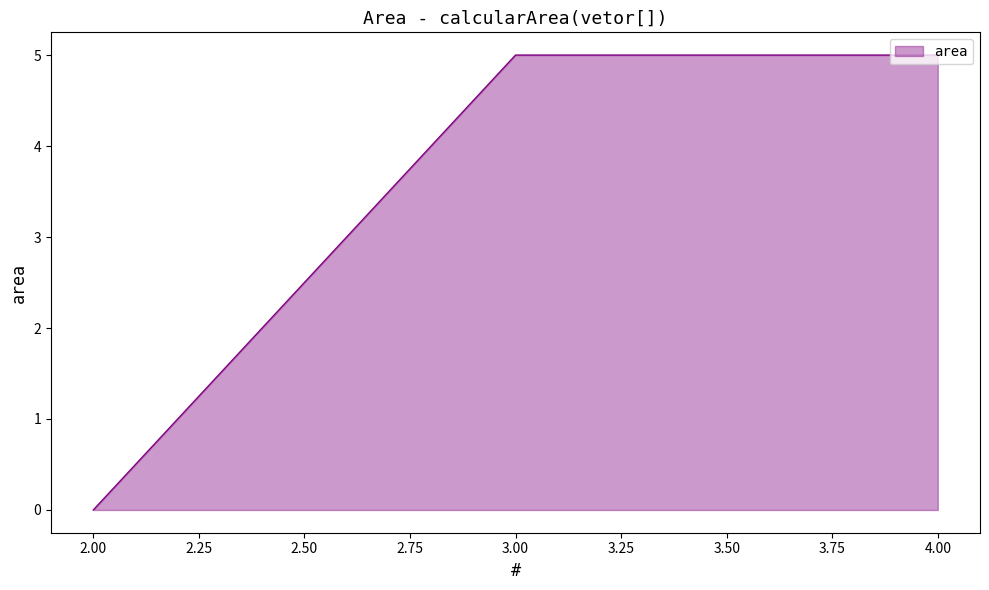

How many categories are shown in the chart?

3